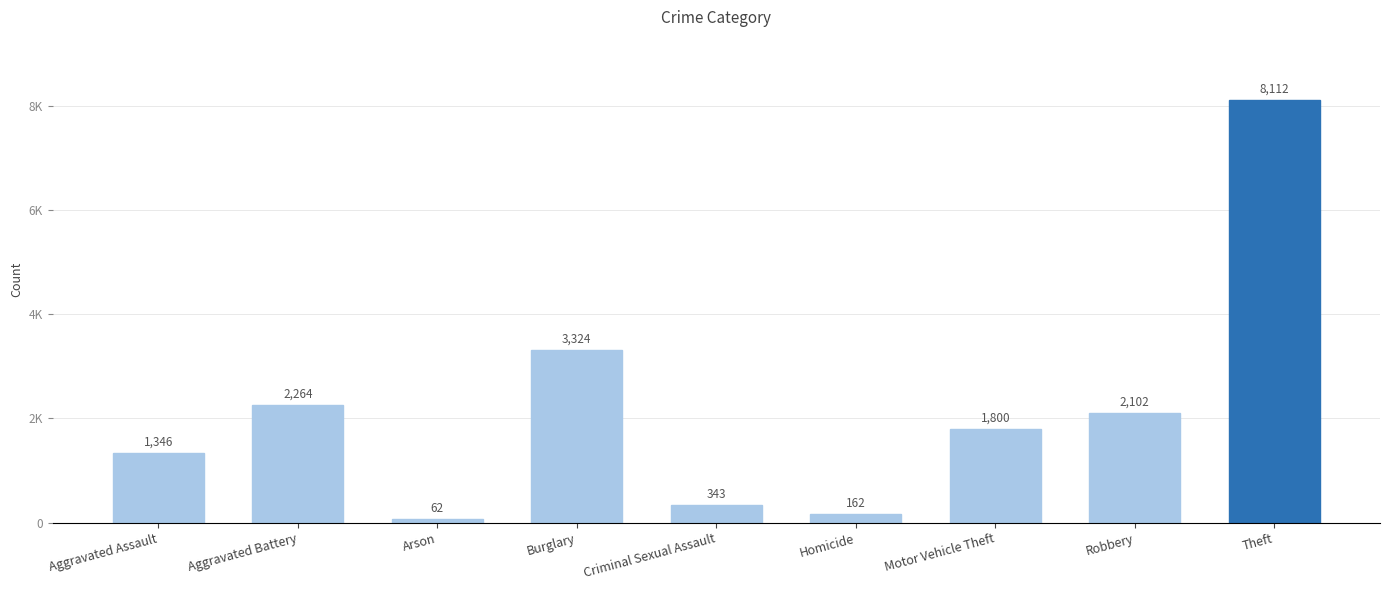

Which has a higher value, Arson or Motor Vehicle Theft?

Motor Vehicle Theft